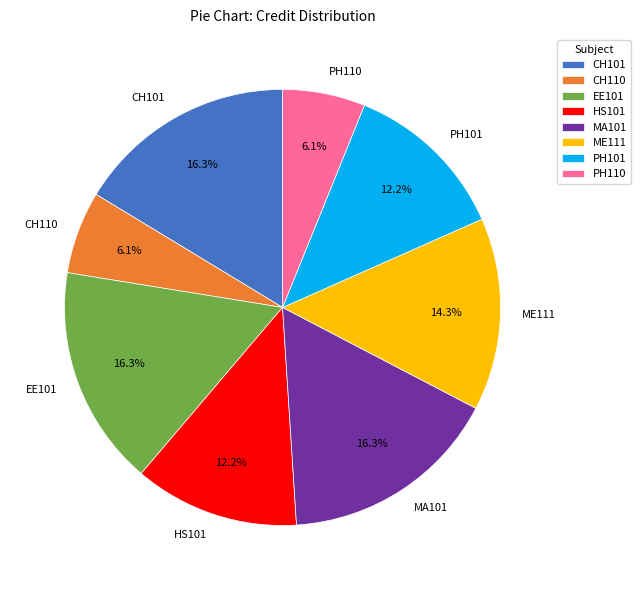

Is there a majority slice in this chart?

No